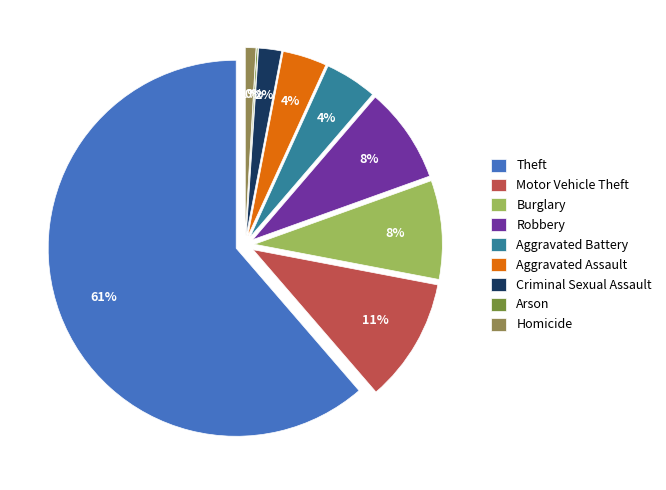

Count the number of slices in the pie.

9